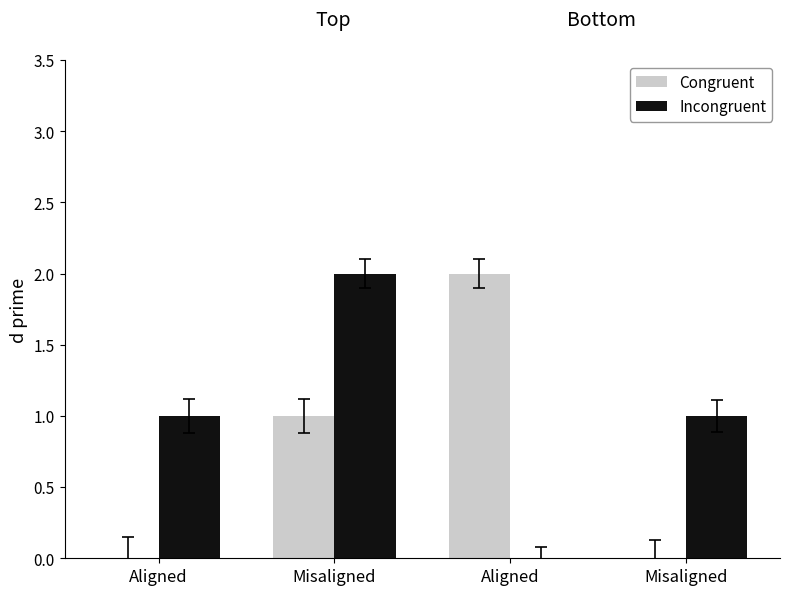

At how many categories does at least one series exceed 1?

2